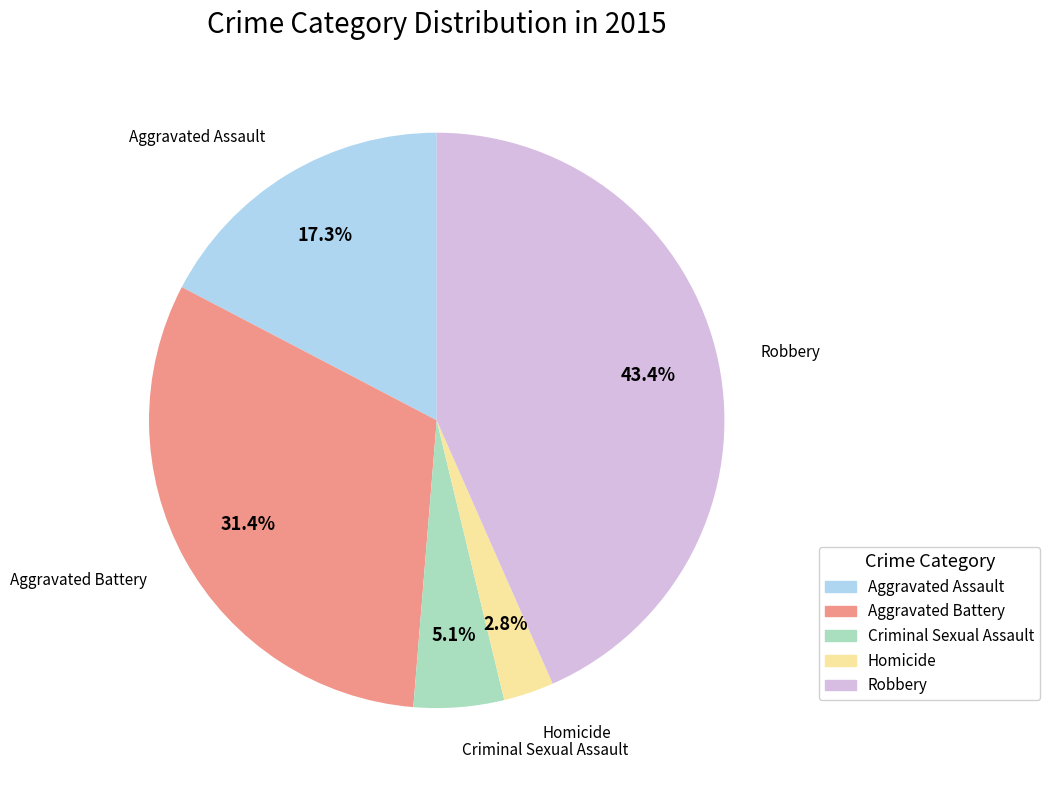

To the nearest percent, what percentage of the pie is Aggravated Battery?

31%